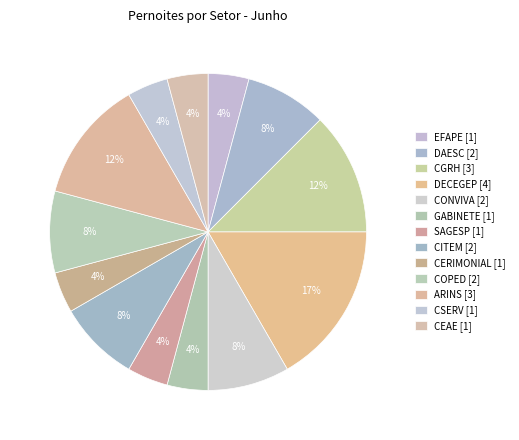

Count the number of slices in the pie.

13